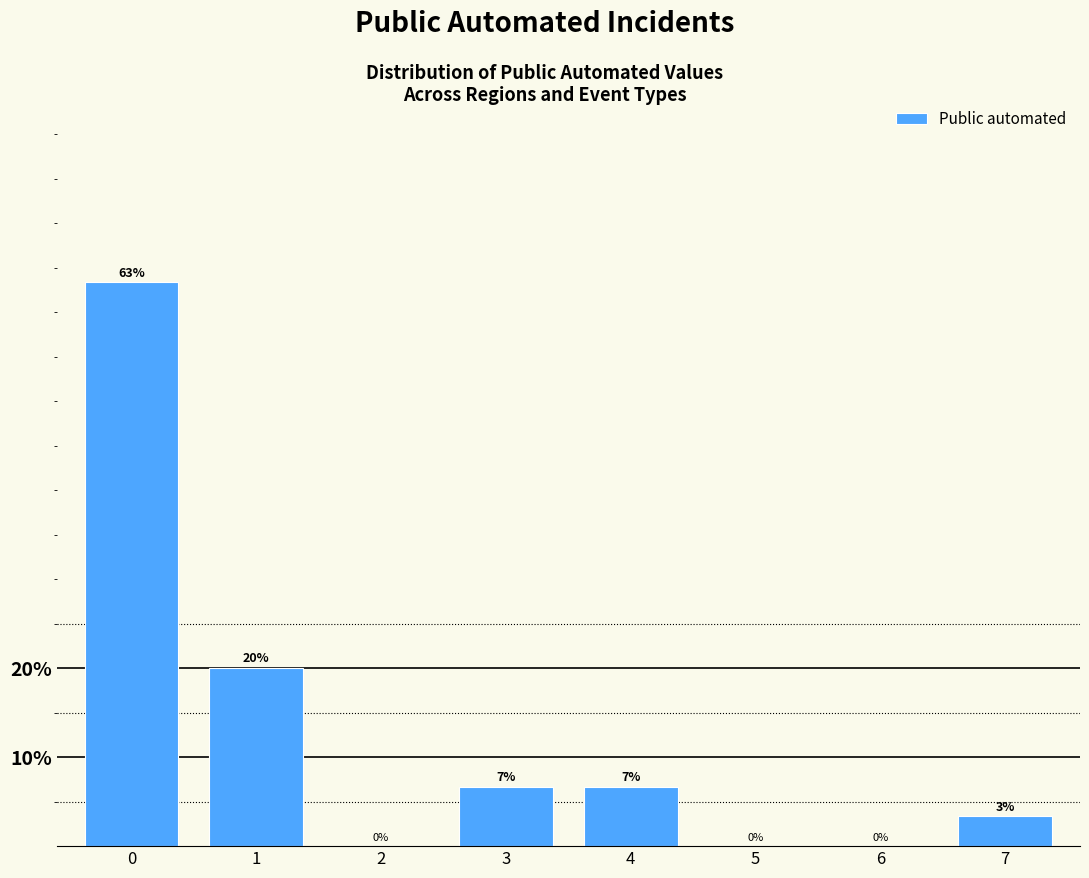

Which has a higher value, 7 or 6?

7